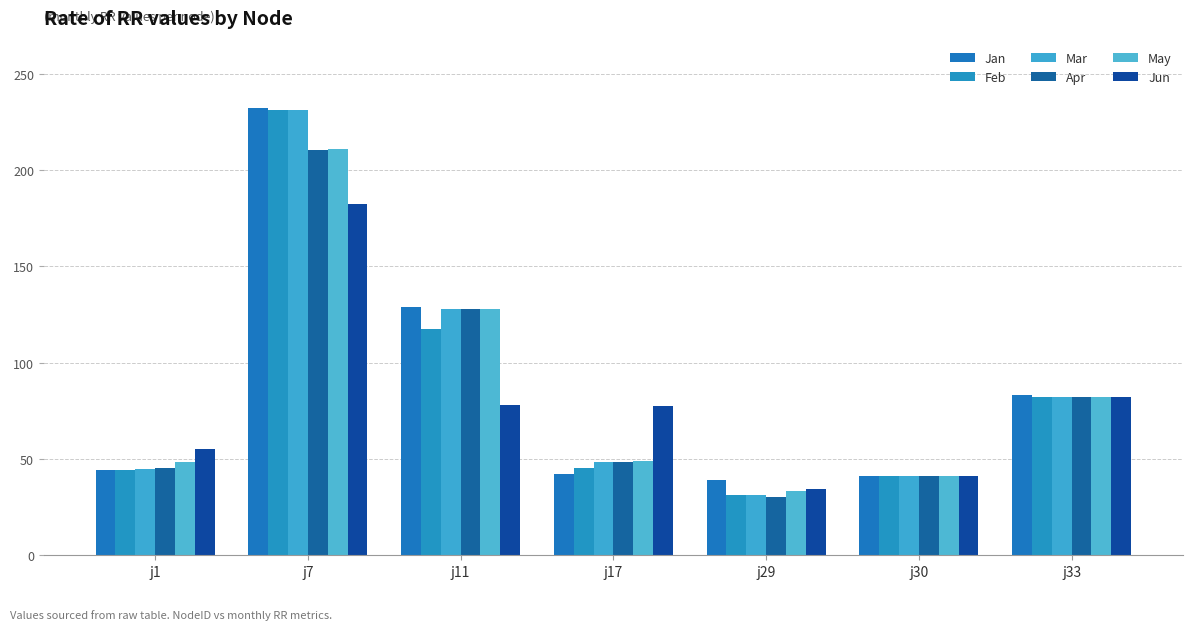

How many groups of bars are there?

7